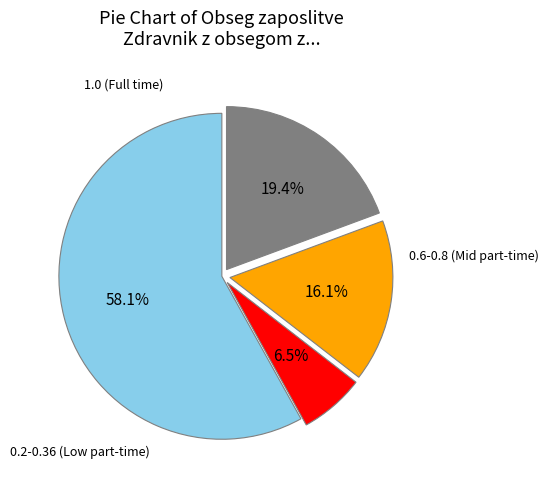

To the nearest percent, what is the difference between the largest and smallest slice percentages?

52%